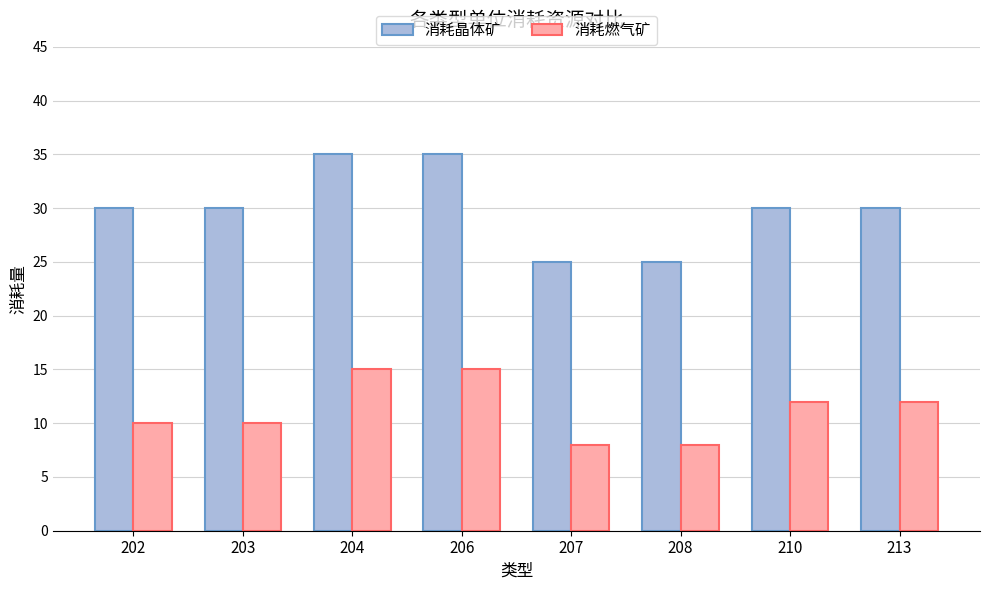

Are the bars horizontal?

No